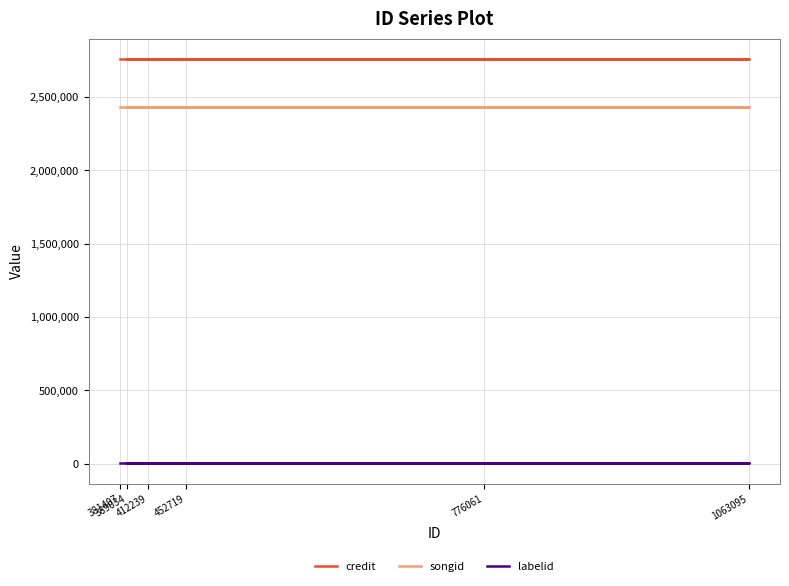

What are all the series names shown in the legend?

credit, songid, labelid